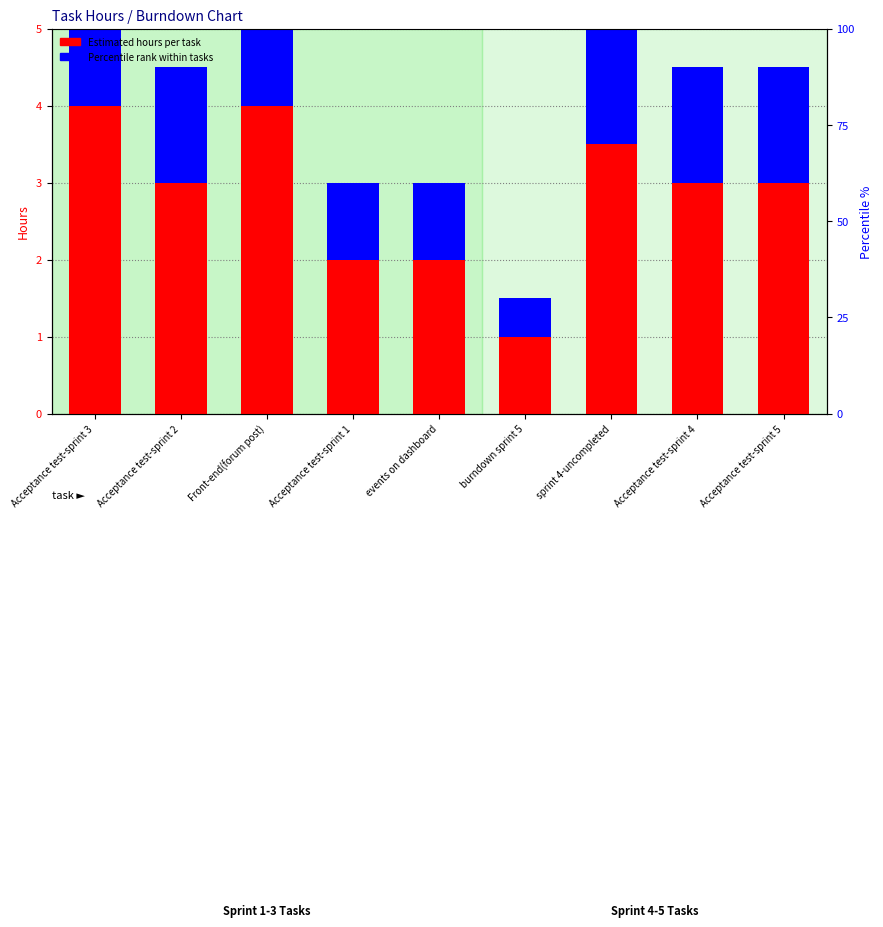

Where is Estimated hours per task nearest to the value 2?

Acceptance test-sprint 1